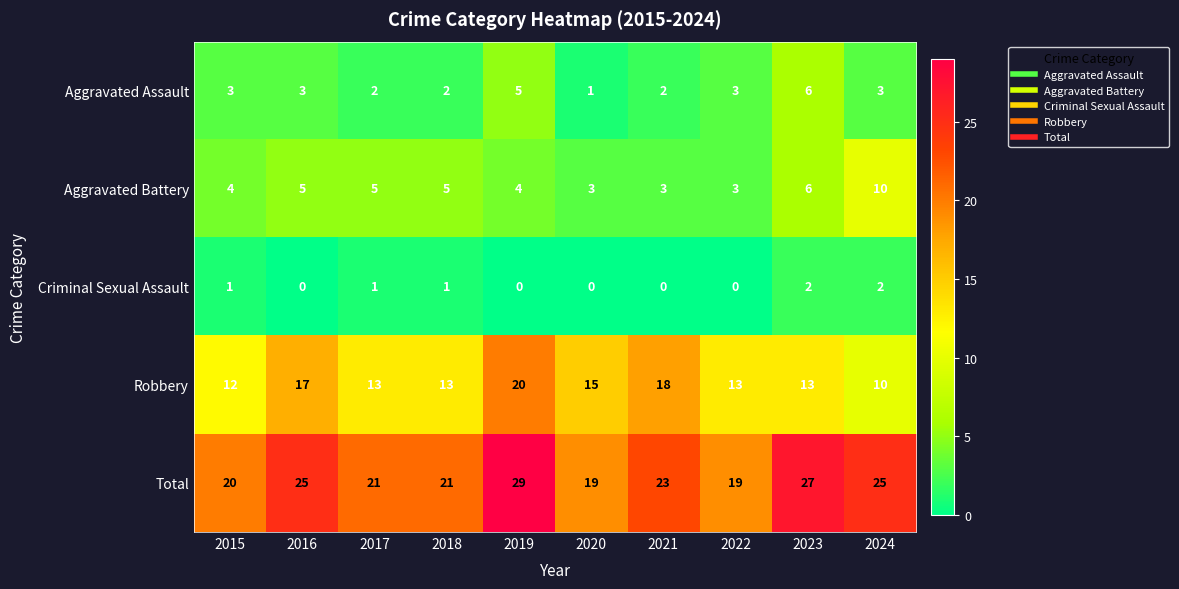

How many categories are shown in the chart?

10